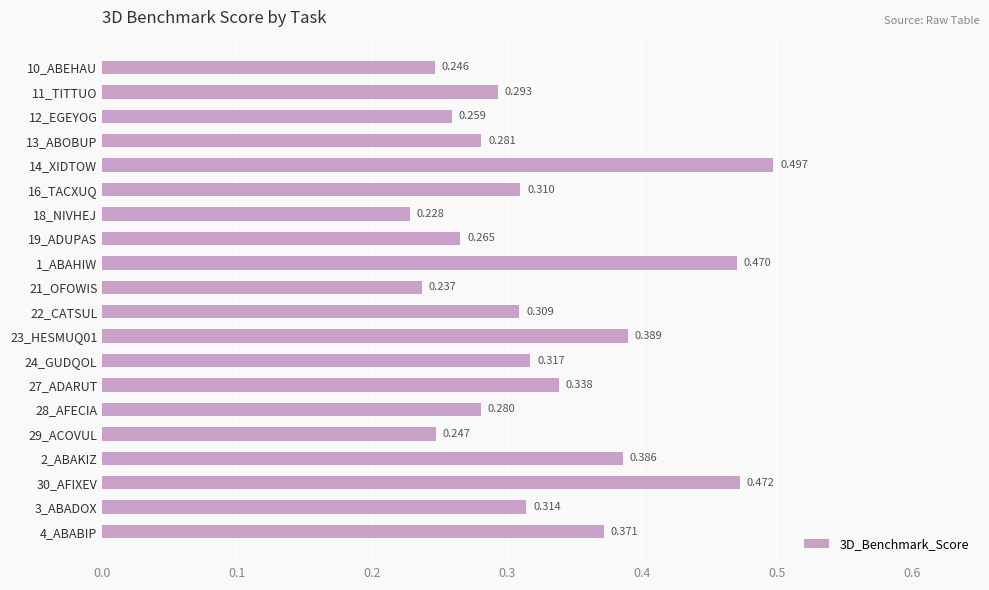

How many series are shown in this chart?

1